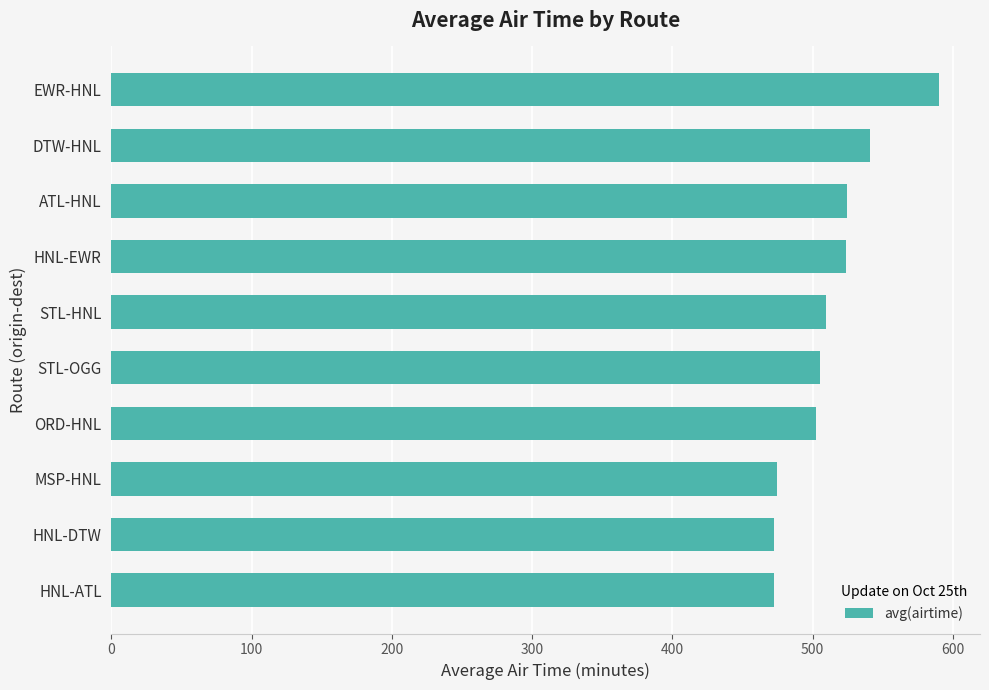

How many data points are less than 509?

5